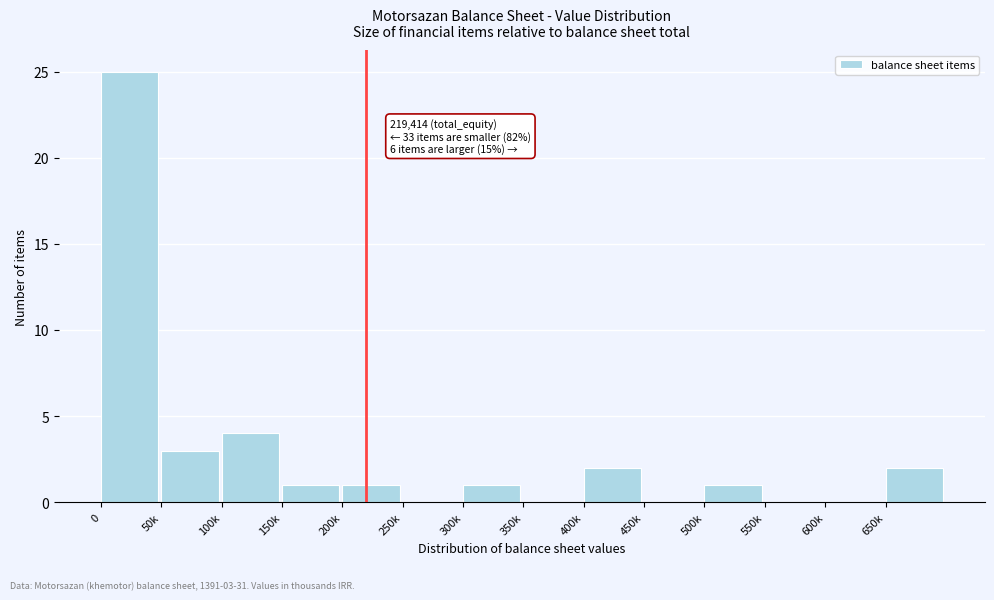

Reading left to right, what are all the values shown in this chart?

0=25	50k=3	100k=4	150k=1	200k=1	250k=0	300k=1	350k=0	400k=2	450k=0	500k=1	550k=0	600k=0	650k=2